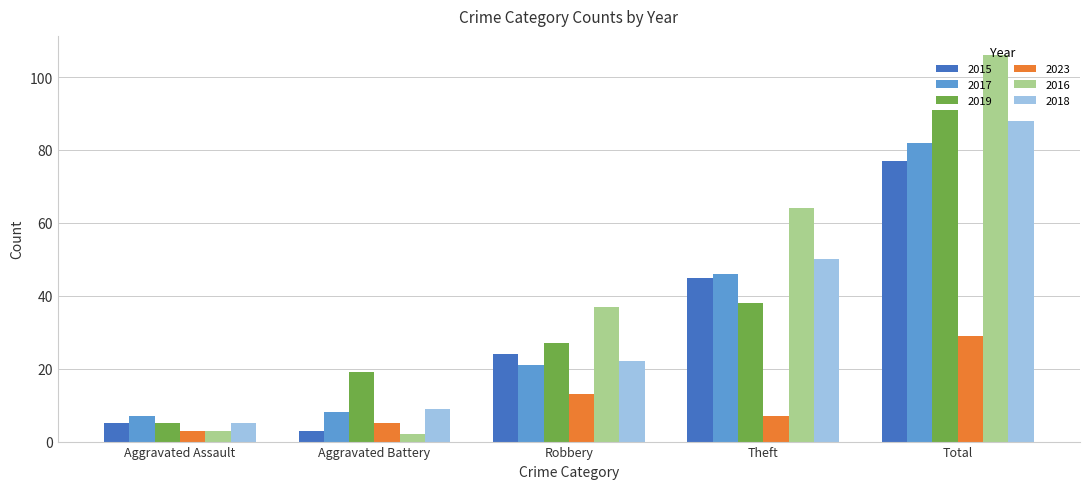

Rank the categories by 2018 value from highest to lowest.

Total, Theft, Robbery, Aggravated Battery, Aggravated Assault